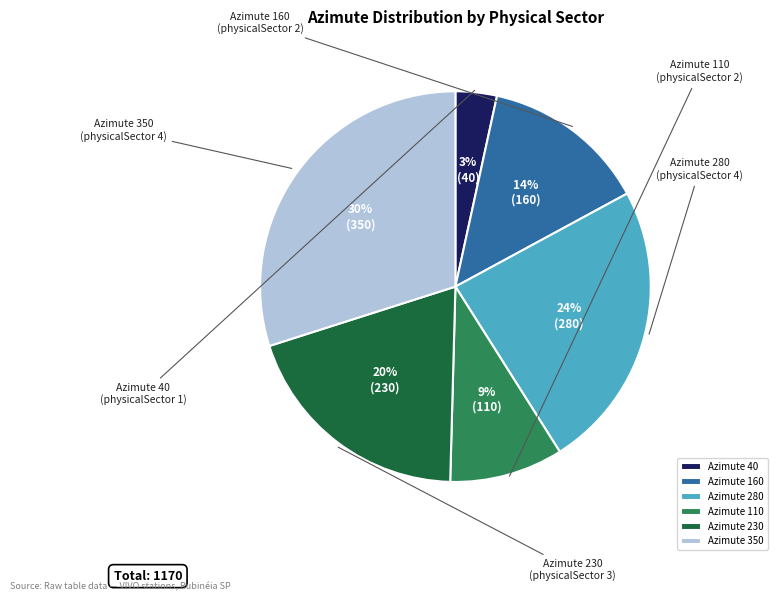

True or false: Azimute 40 accounts for 3% of the total.

True